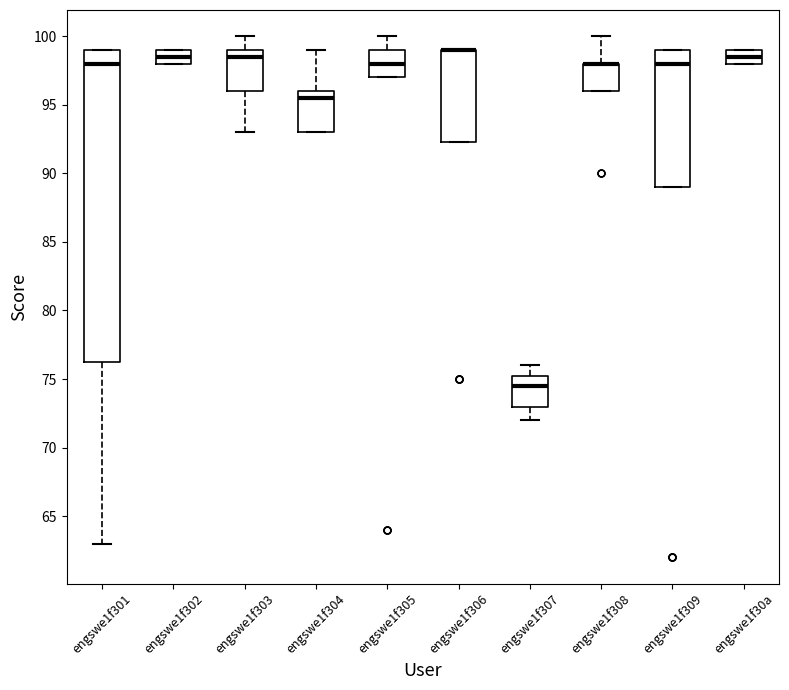

Comparing the boxes themselves (not the whiskers), which one is the tallest?

engswe1f301